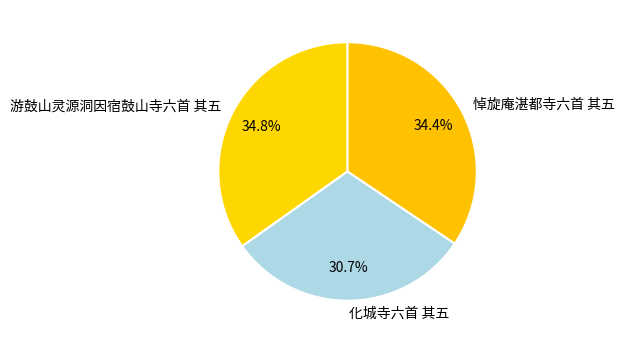

Is 游鼓山灵源洞因宿鼓山寺六首 其五 the majority of the pie?

No